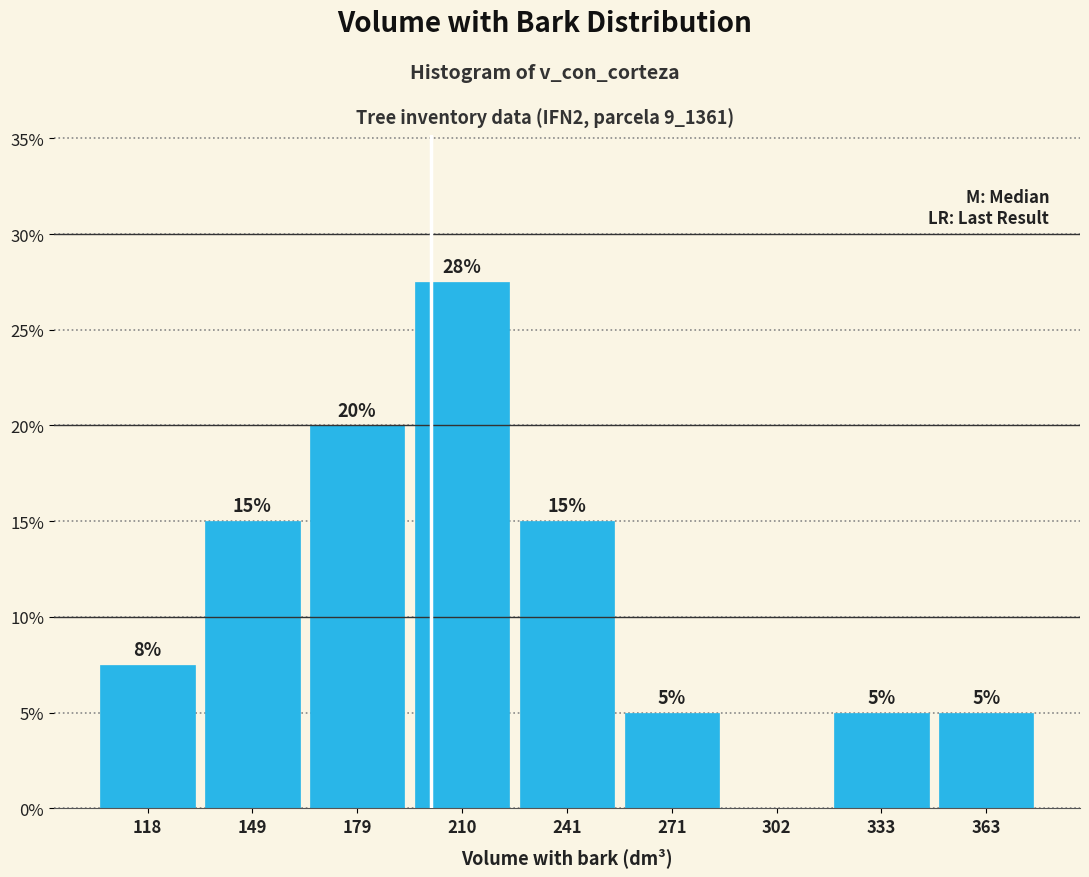

Which range on the x-axis has the tallest bar?

195 to 225